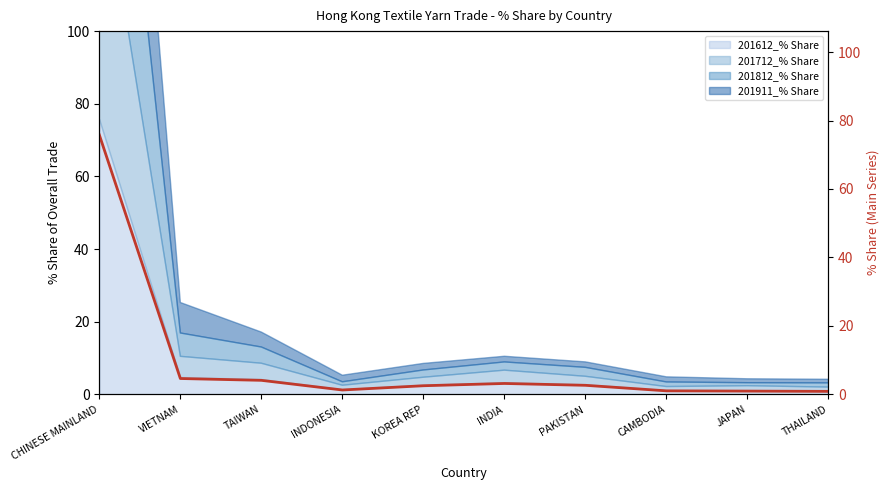

Reading left to right, what are all the values shown in this chart?

CHINESE MAINLAND=75.8	VIETNAM=4.6	TAIWAN=4.1	INDONESIA=1.3	KOREA REP=2.5	INDIA=3.2	PAKISTAN=2.6	CAMBODIA=1.0	JAPAN=1.0	THAILAND=0.9